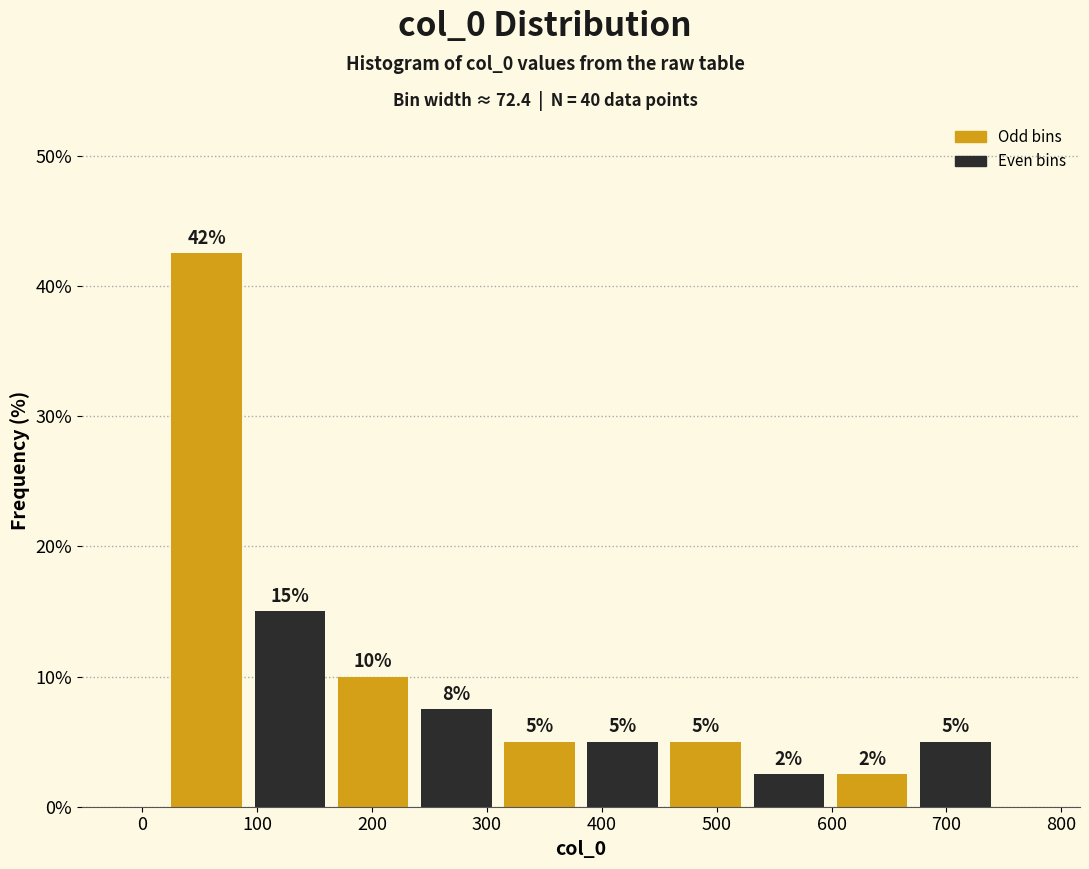

Over which range of the x-axis is the bar tallest?

20 to 90